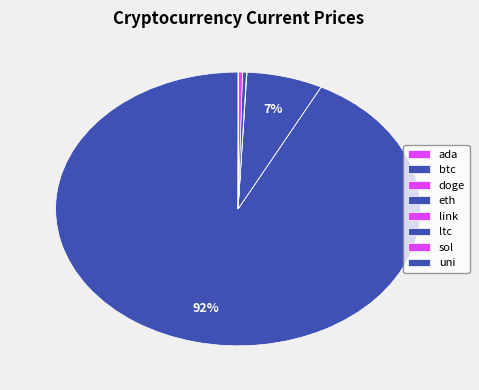

How much of the chart is everything except btc?

7.5%